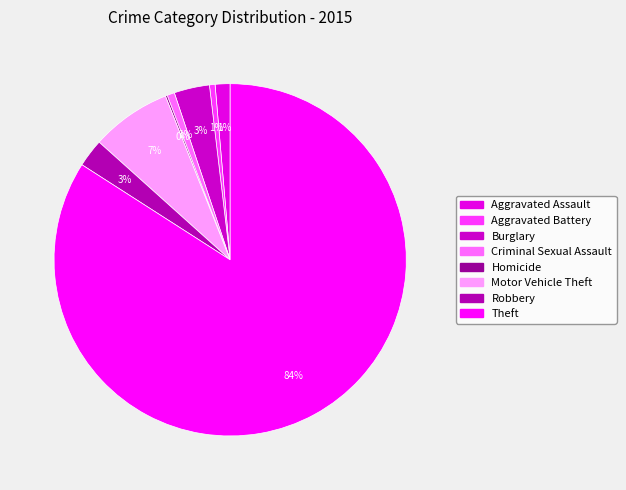

To the nearest percent, what percentage of the pie is Robbery?

3%